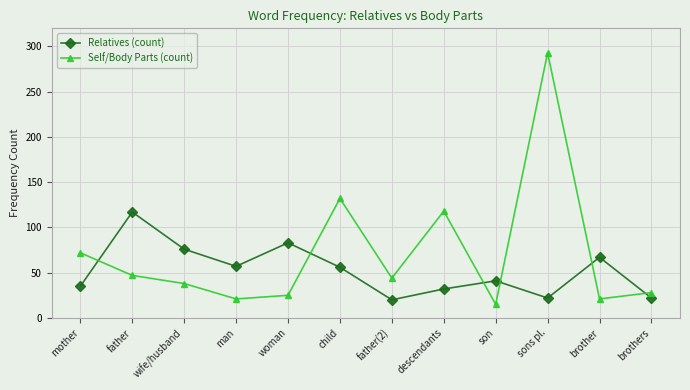

After their last crossing, which series has the higher values: Relatives (count) or Self/Body Parts (count)?

Self/Body Parts (count)